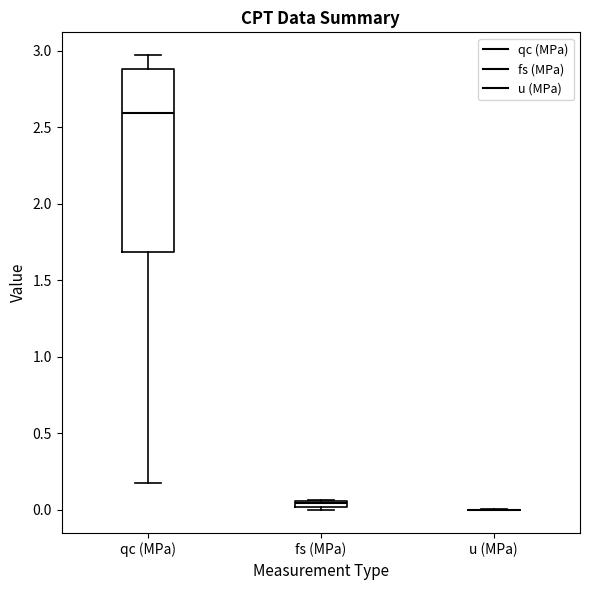

Where is the upper edge of the box for qc (MPa) on the y-axis? The values are not printed on the chart, so give them approximately, as read against the axis.

2.90